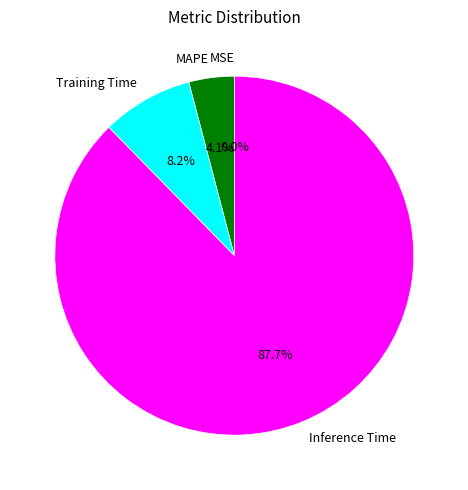

What is the largest slice in the pie chart?

Inference Time